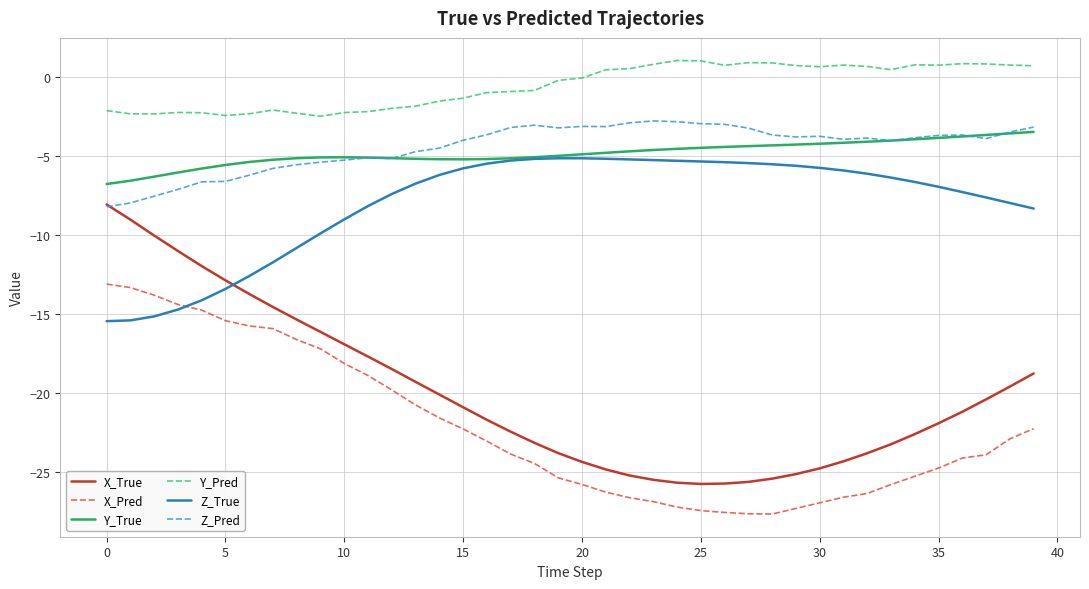

What is the minimum value for Y_Pred?

-2.5